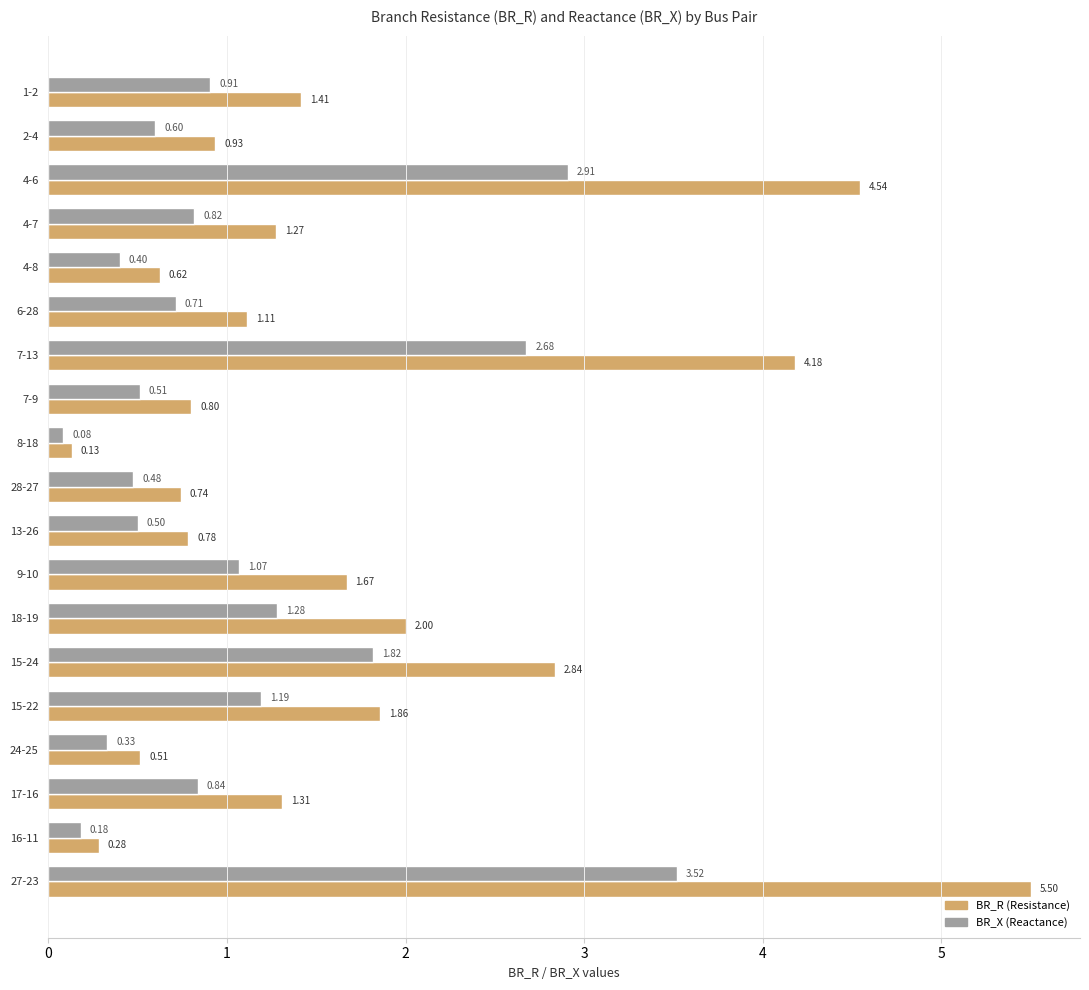

What is the total value across all series at 15-22?

3.0